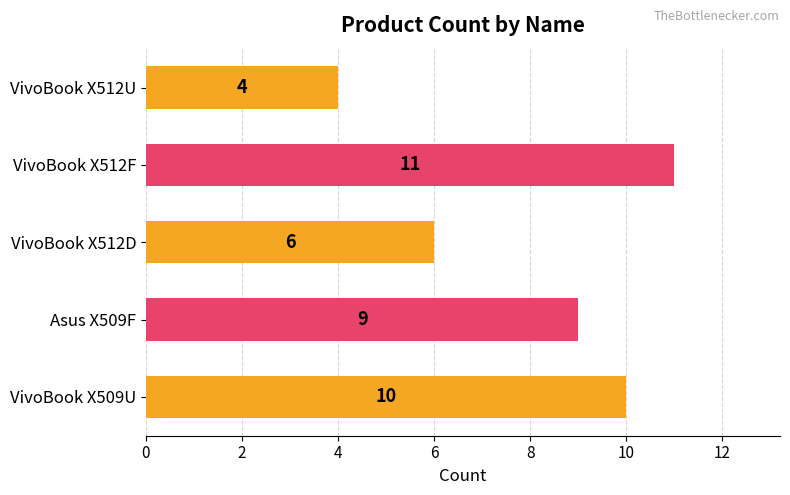

The value at VivoBook X512D is 4. True or false?

False